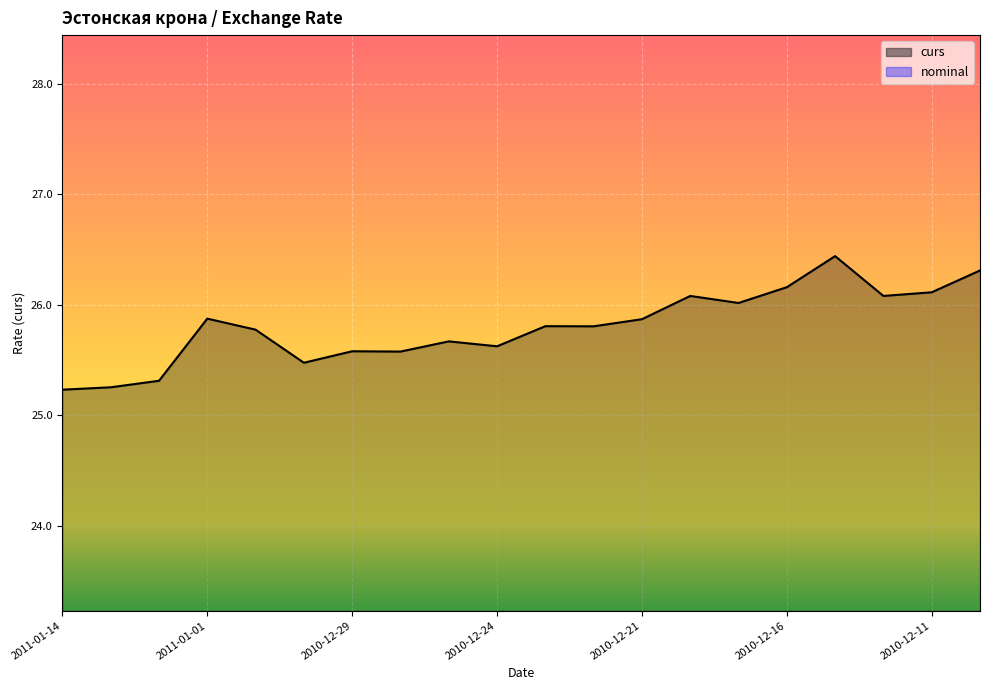

List the labels in order of value, largest first.

2010-12-15, 2010-12-10, 2010-12-16, 2010-12-11, 2010-12-18, 2010-12-14, 2010-12-17, 2011-01-01, 2010-12-21, 2010-12-23, 2010-12-22, 2010-12-31, 2010-12-25, 2010-12-24, 2010-12-29, 2010-12-28, 2010-12-30, 2011-01-12, 2011-01-13, 2011-01-14